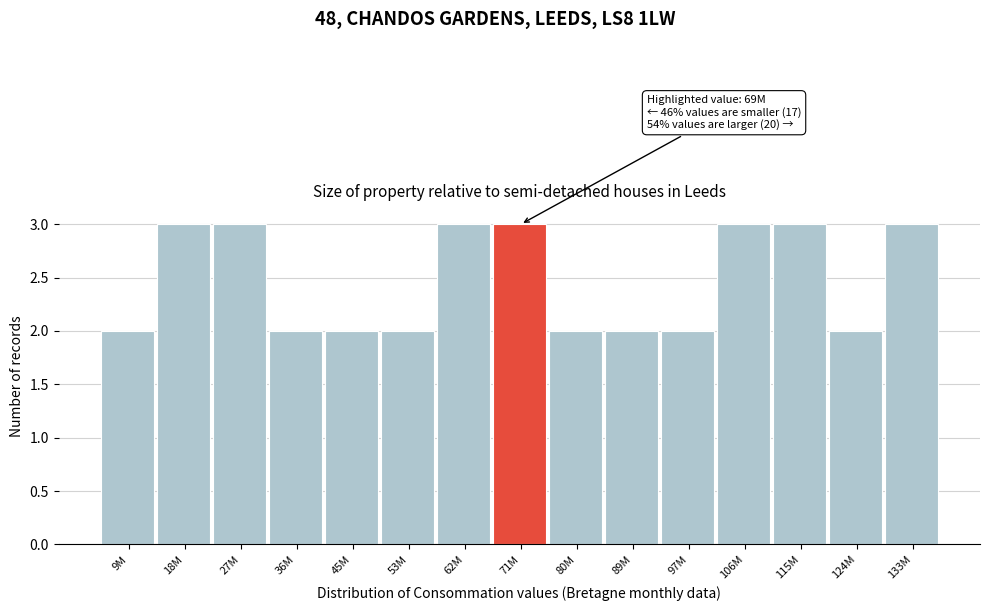

Reading right to left, transcribe all the data shown in this chart.

3	2	3	3	2	2	2	3	3	2	2	2	3	3	2